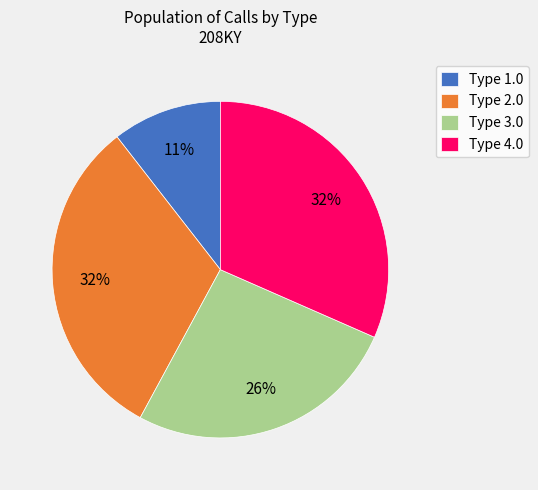

Which has a higher value, Type 2.0 or Type 1.0?

Type 2.0